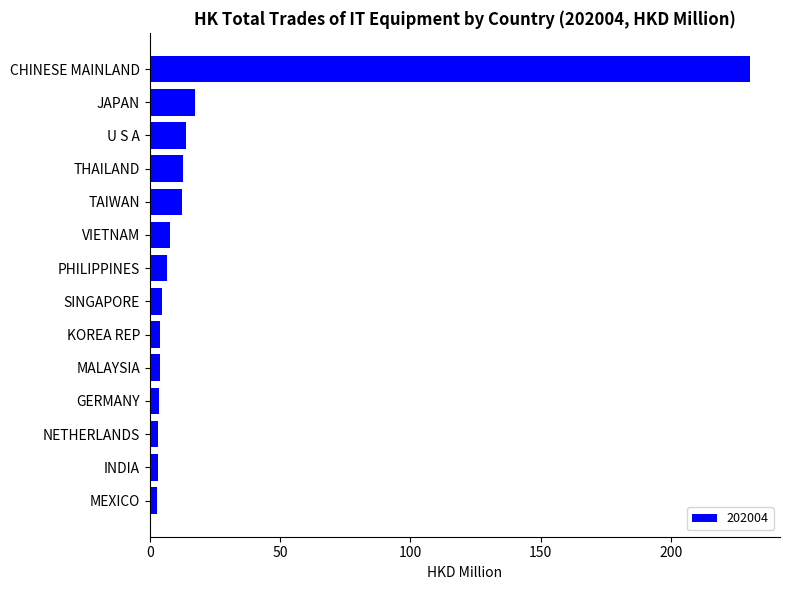

What is the approximate value at SINGAPORE?

4.6